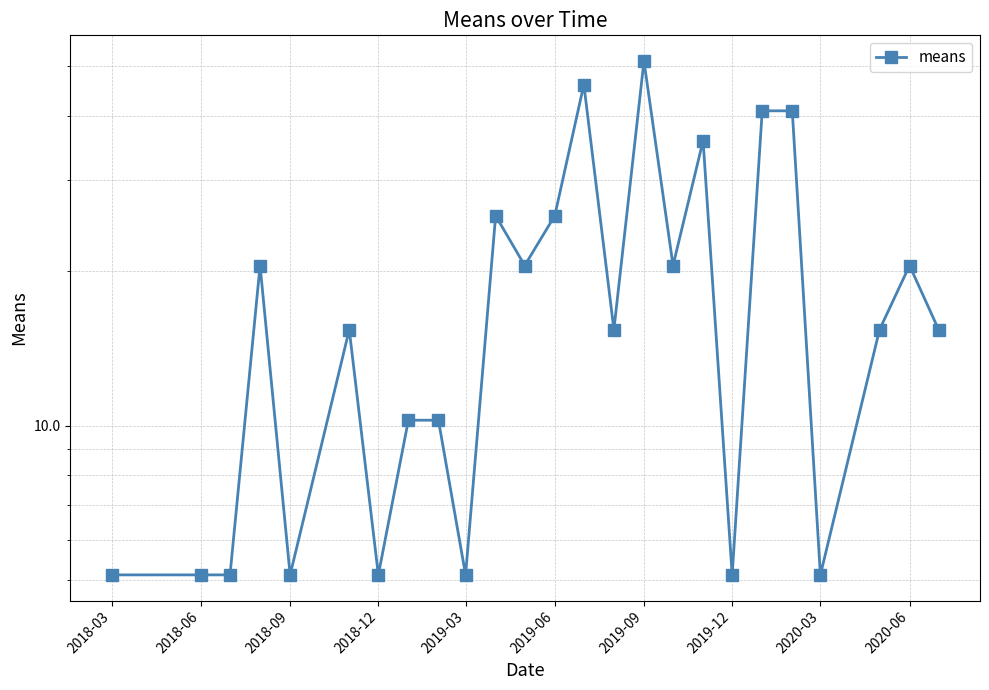

What is the greatest value displayed?

51.2